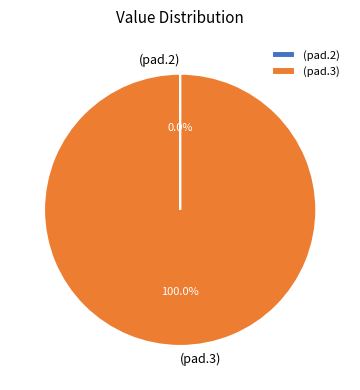

Is there a majority slice in this chart?

Yes